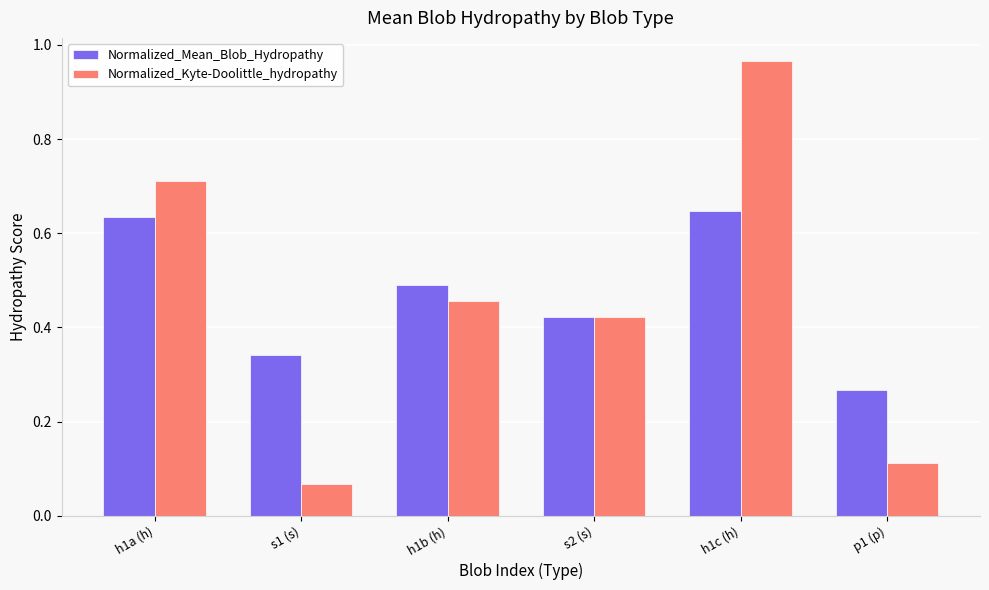

At which label is Normalized_Mean_Blob_Hydropathy closest to 0?

p1 (p)